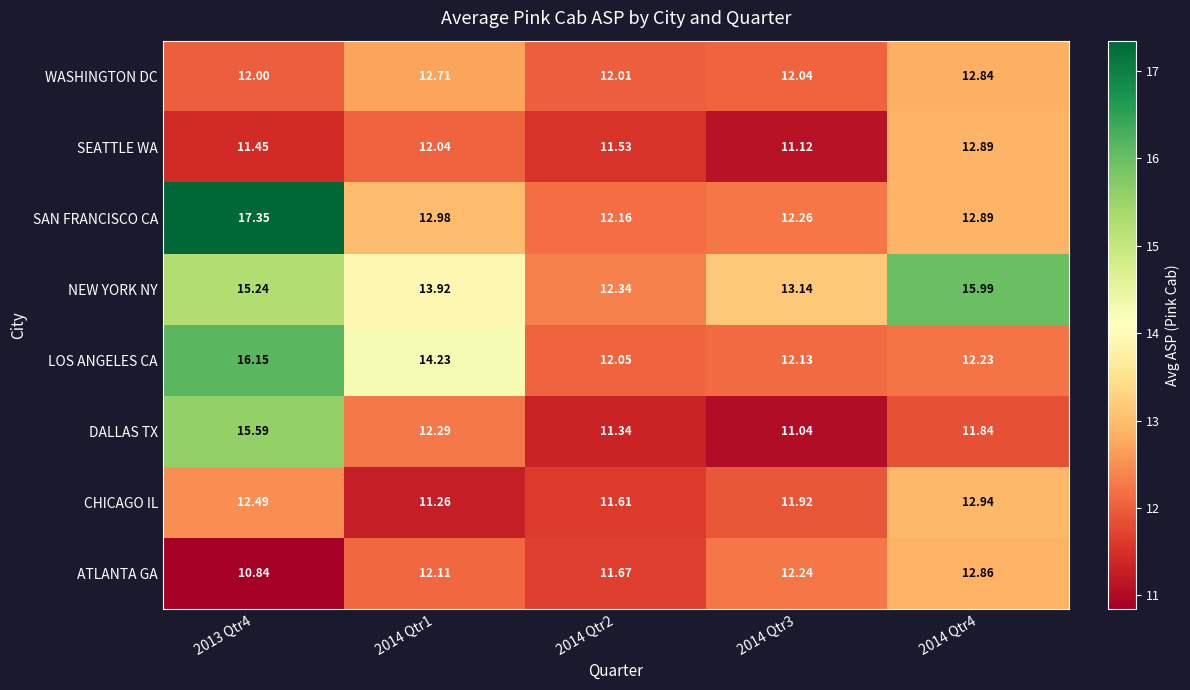

Between 2014 Qtr1 and 2014 Qtr4, which series saw the biggest shift?

NEW YORK NY